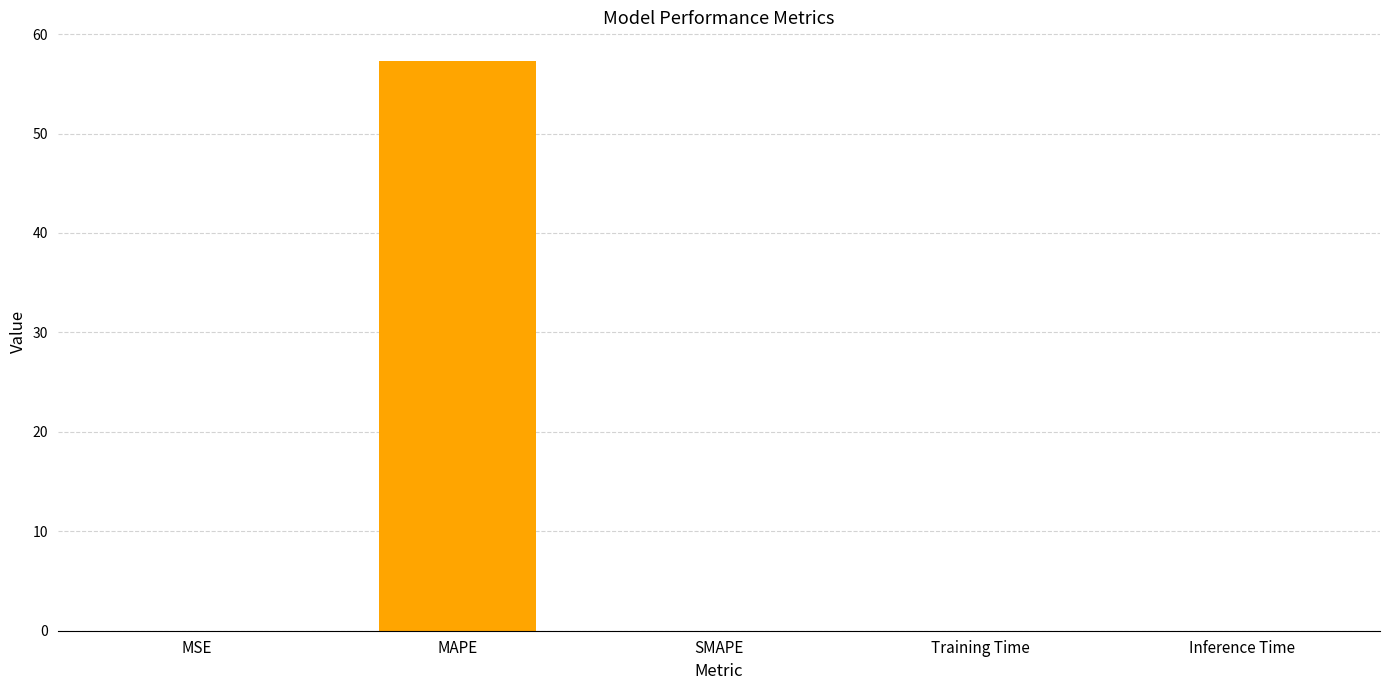

Count the number of data series in this chart.

1